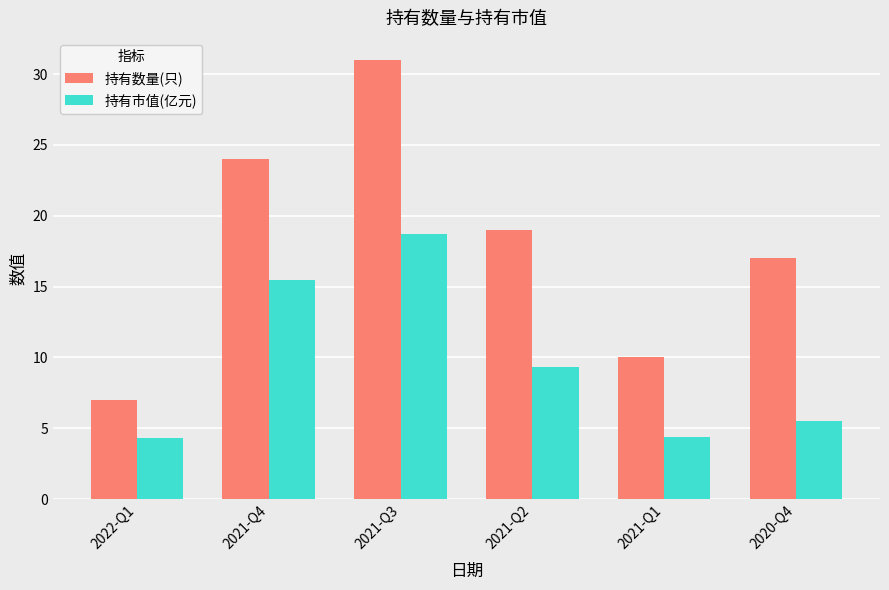

The 持有数量(只) series shows 17.0 at 2020-Q4. True or false?

True